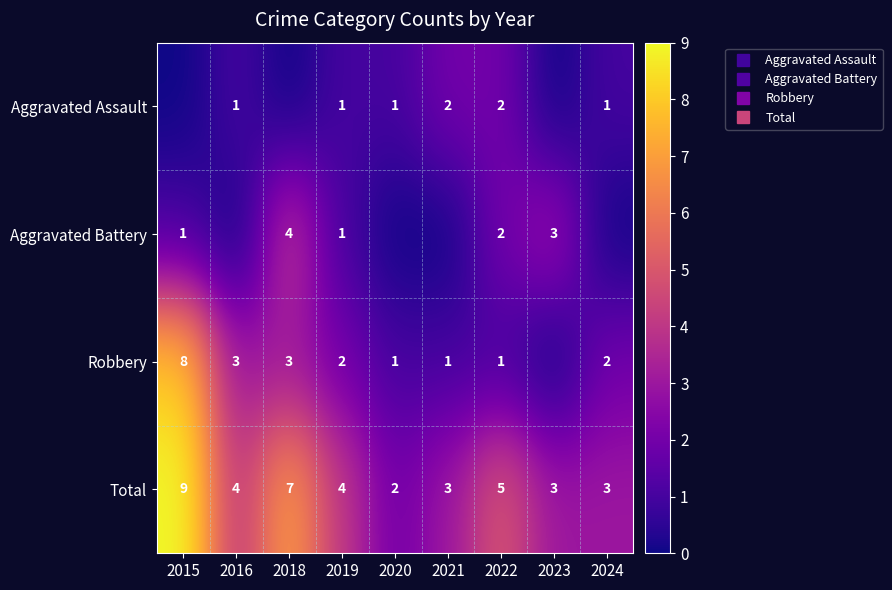

True or false: Aggravated Battery has a value of 5 at 2023.

False